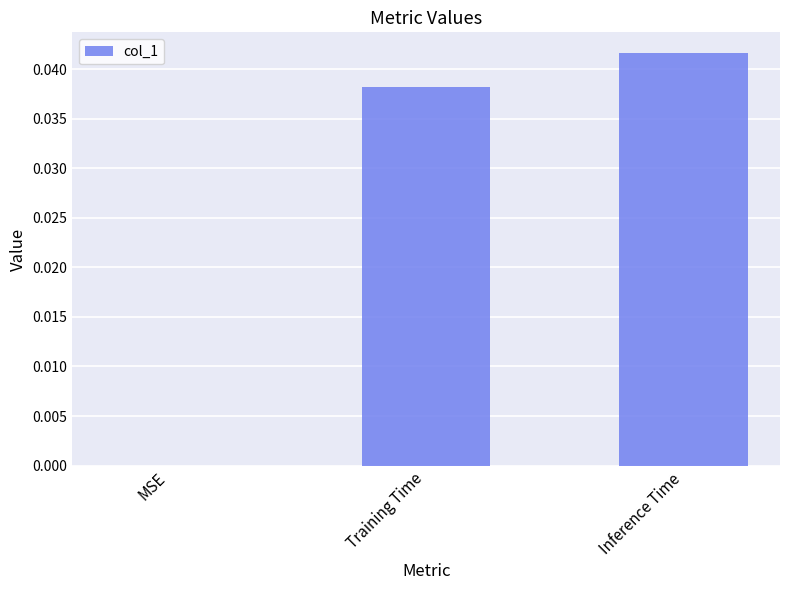

Which category has the highest value across all series?

Inference Time